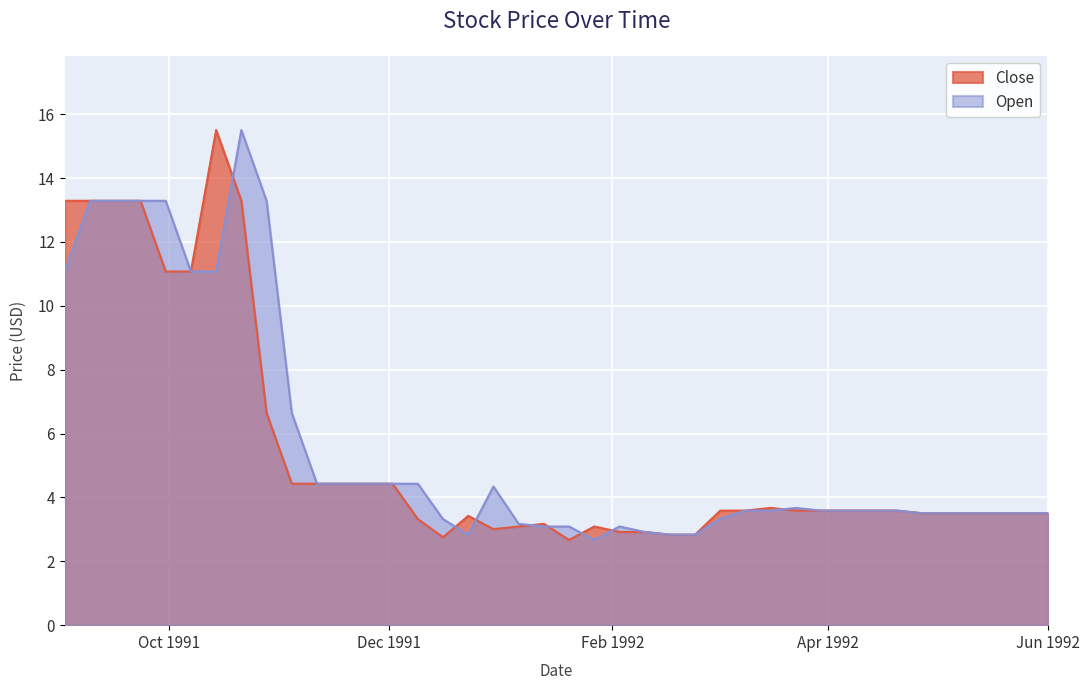

Is it true that Open equals 5.3 at 1991-09-30?

False